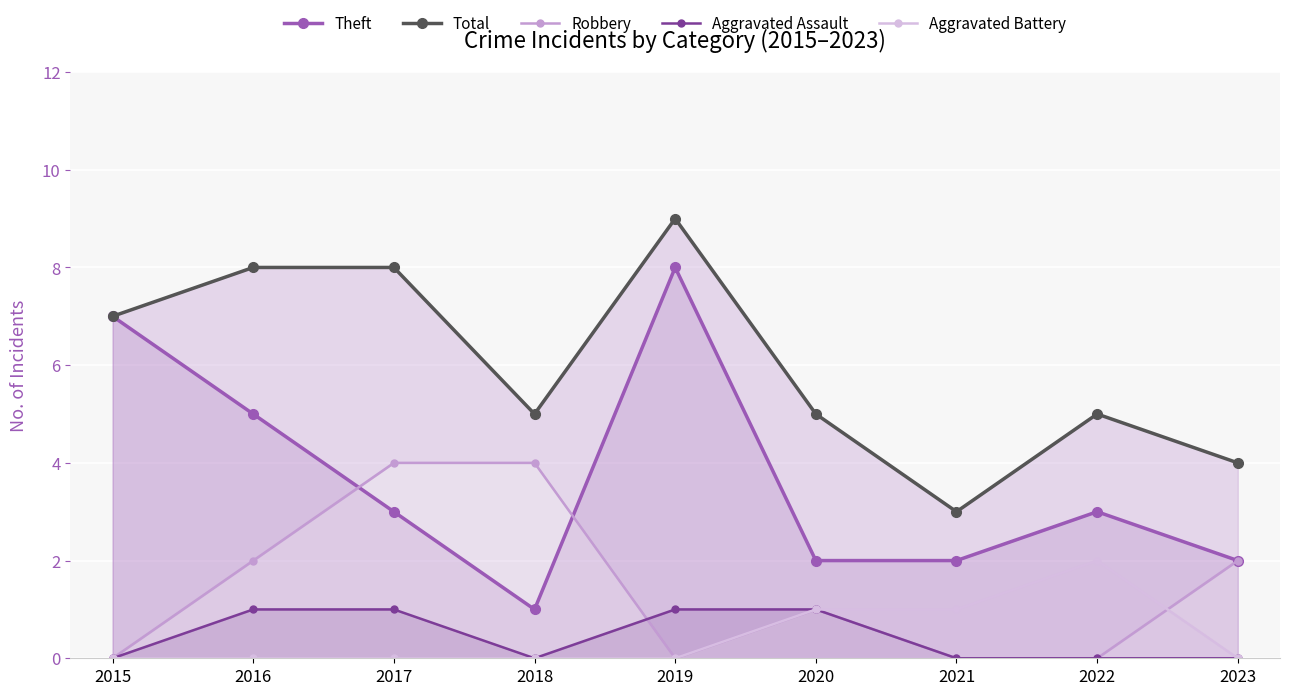

Which series has the largest total across all categories?

Total